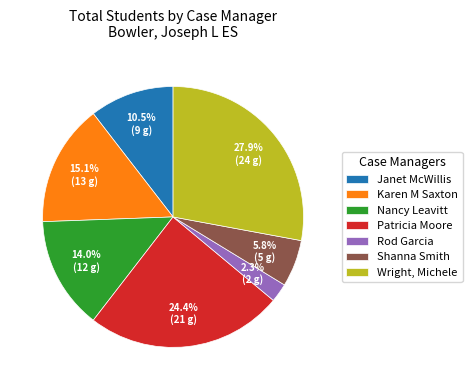

True or false: Rod Garcia accounts for 2% of the total.

True